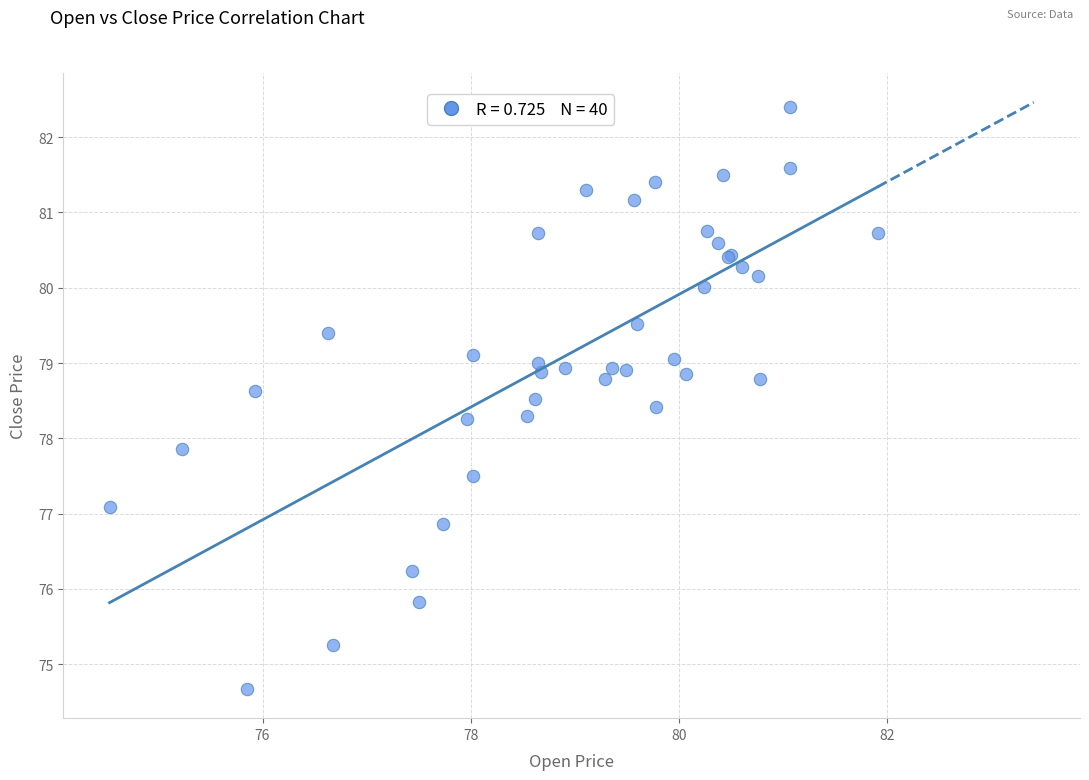

What Y value in the scatter plot is closest to 78?

77.9